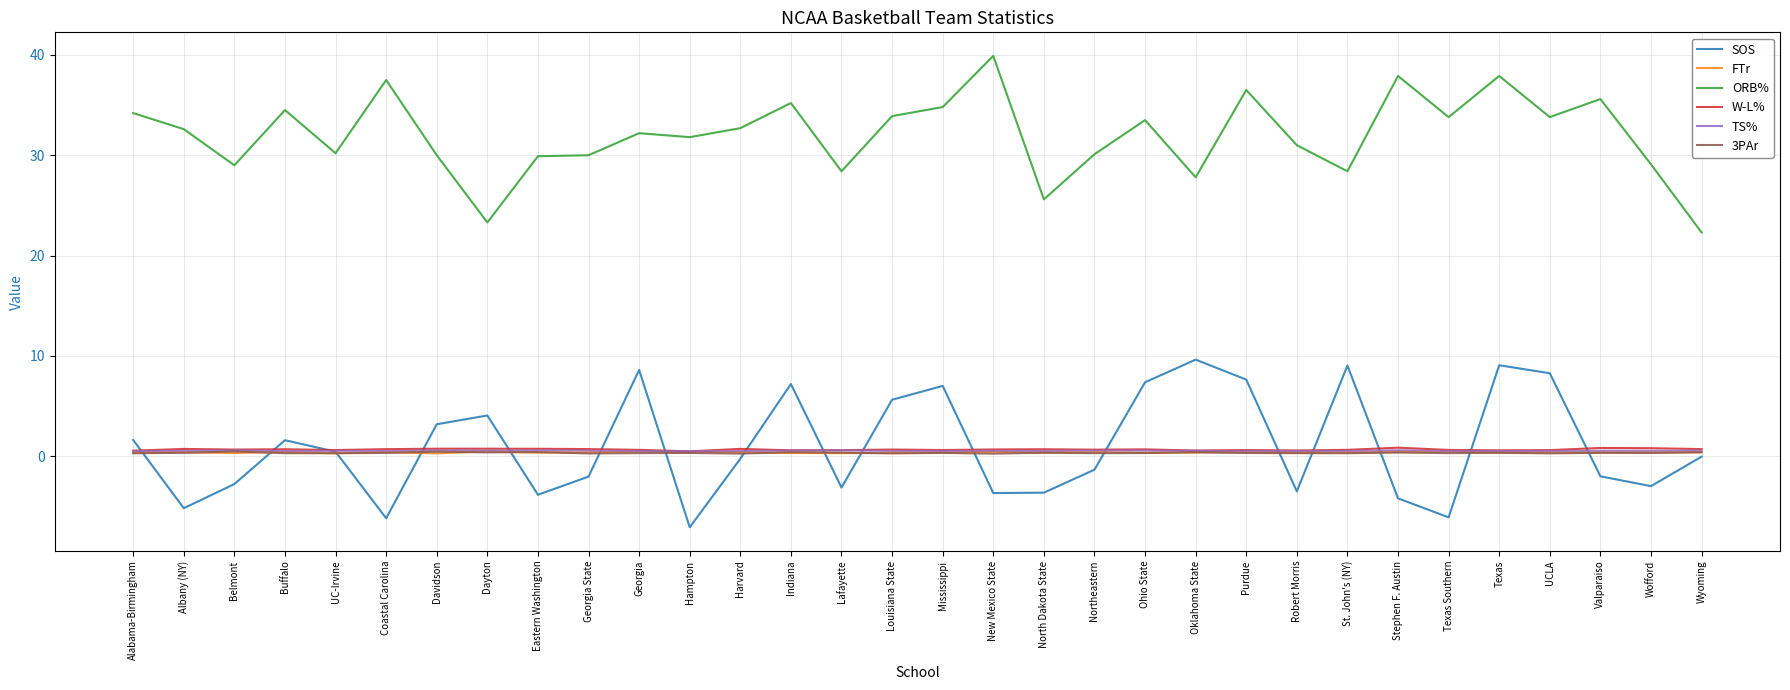

True or false: SOS and ORB% cross at least once.

False